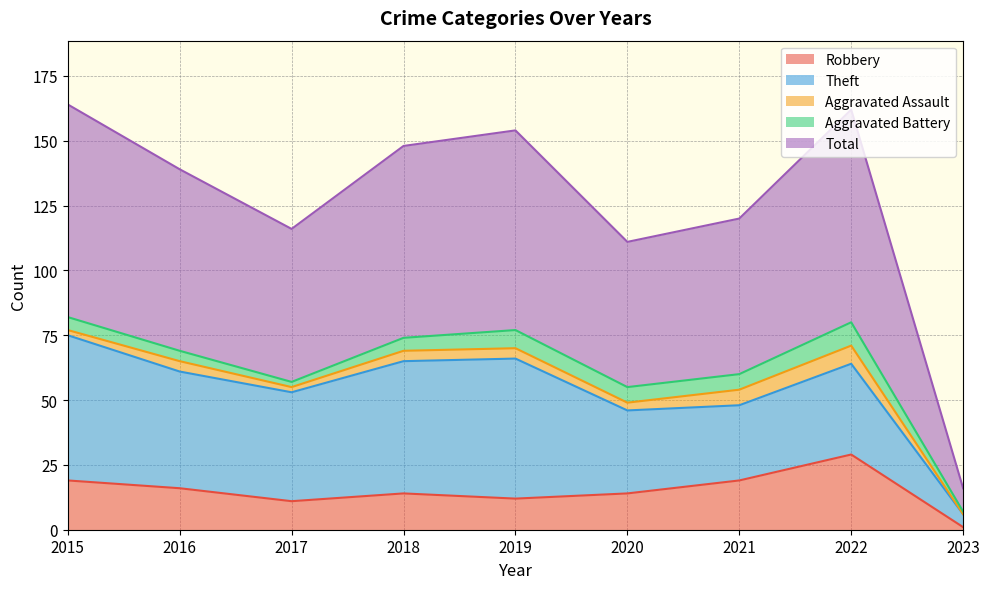

How many lines are shown in the chart?

5